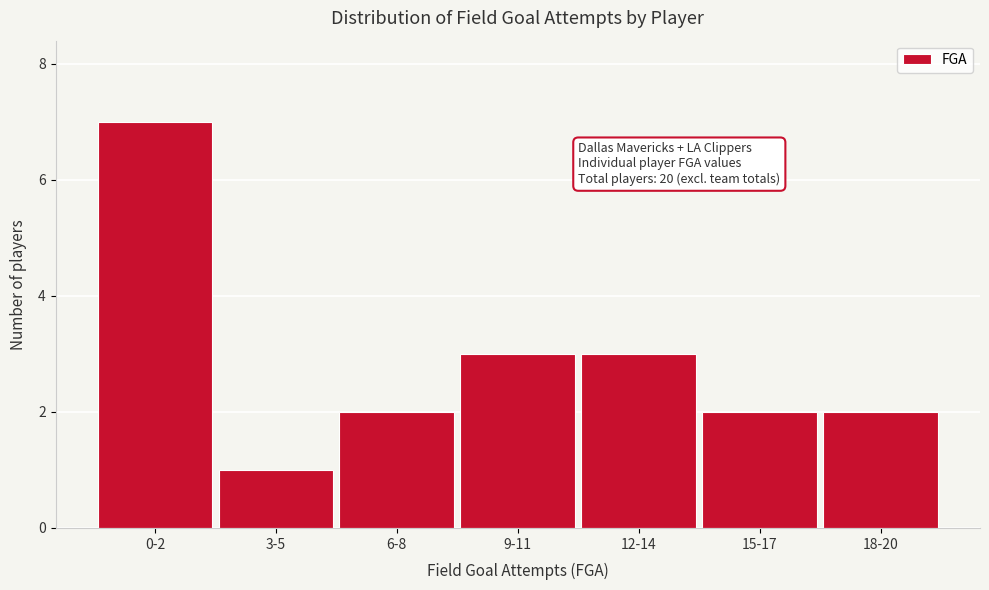

Reading left to right, transcribe all the data shown in this chart.

7	1	2	3	3	2	2